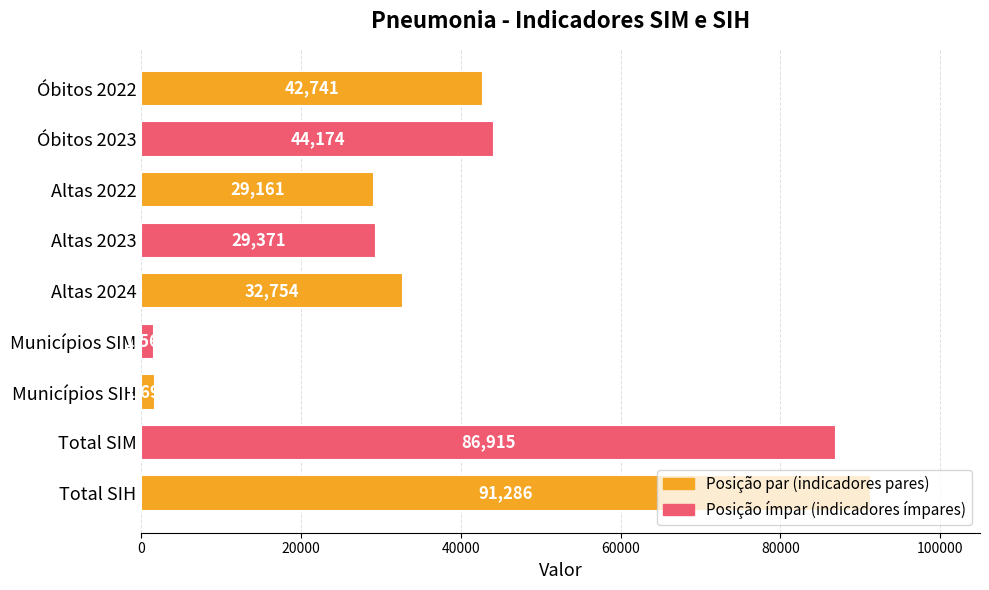

Is it true that the value at Municípios SIM is 1564?

True